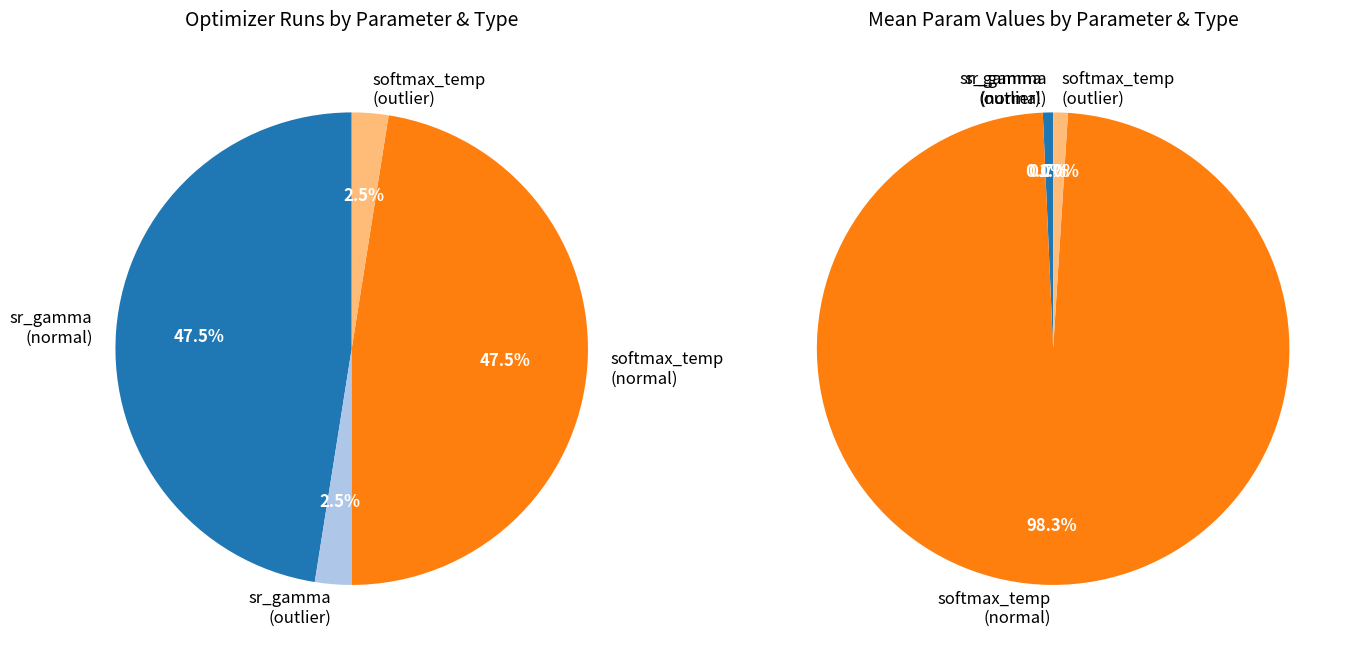

Is there a majority slice in this chart?

No